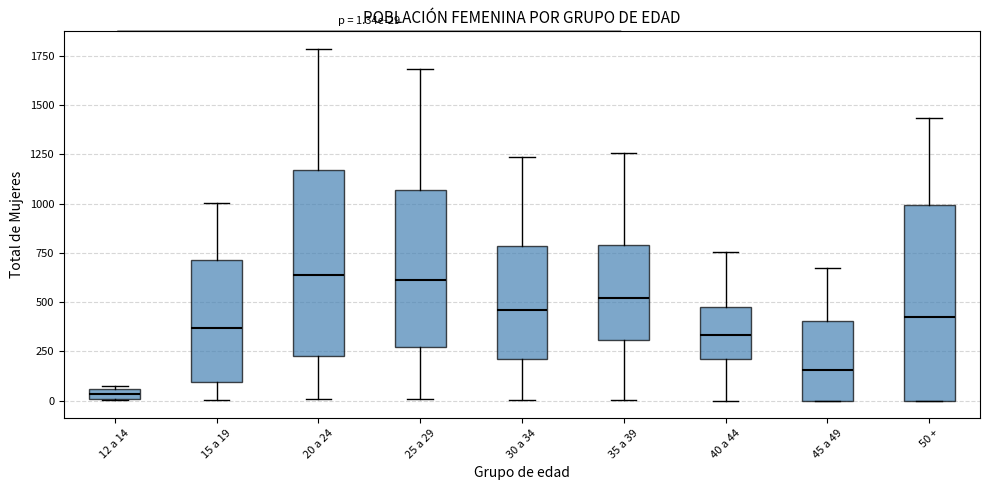

Which box is the tallest, from its lower edge to its upper edge?

50 +